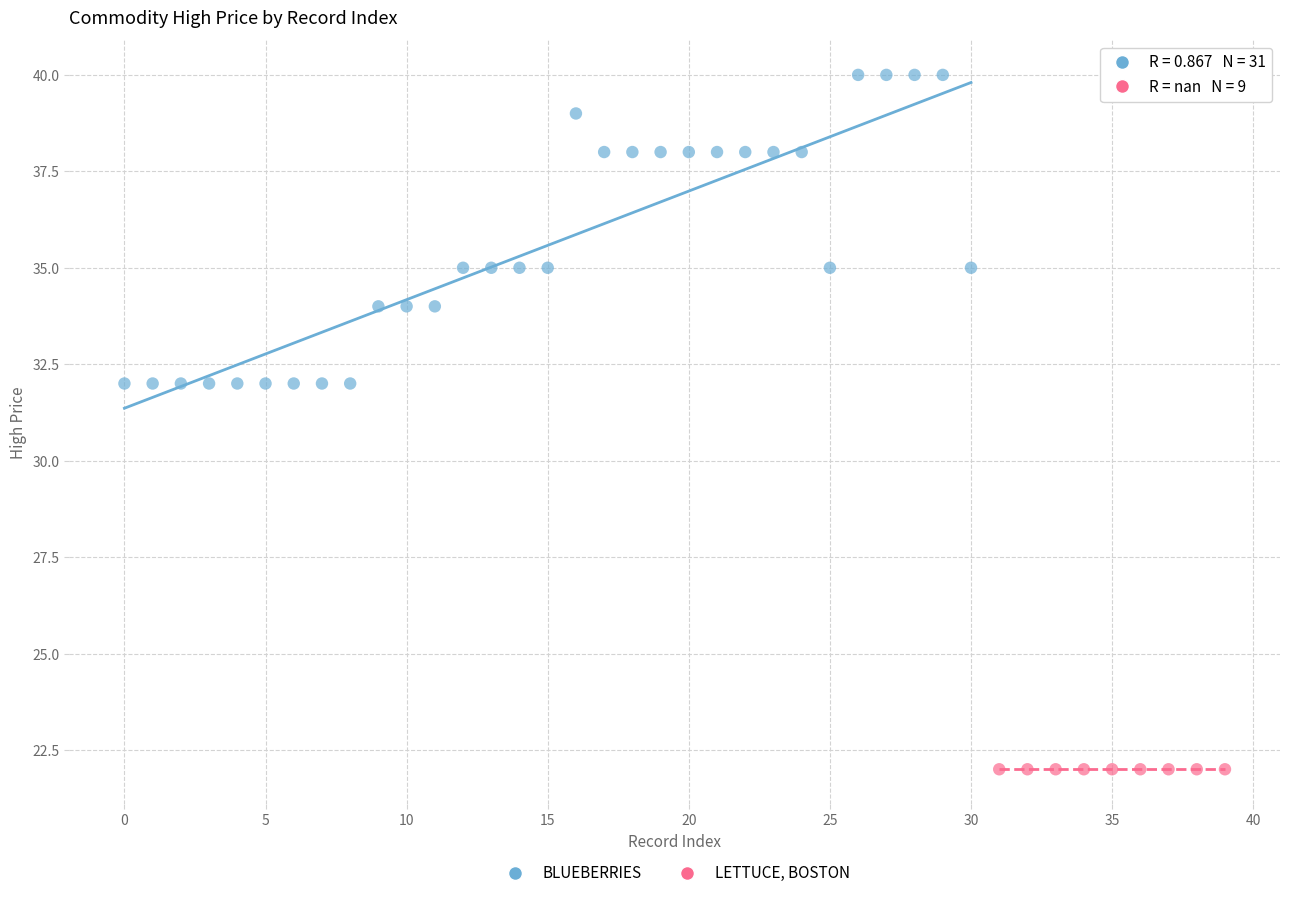

Which series contains the lowest Y value?

LETTUCE, BOSTON